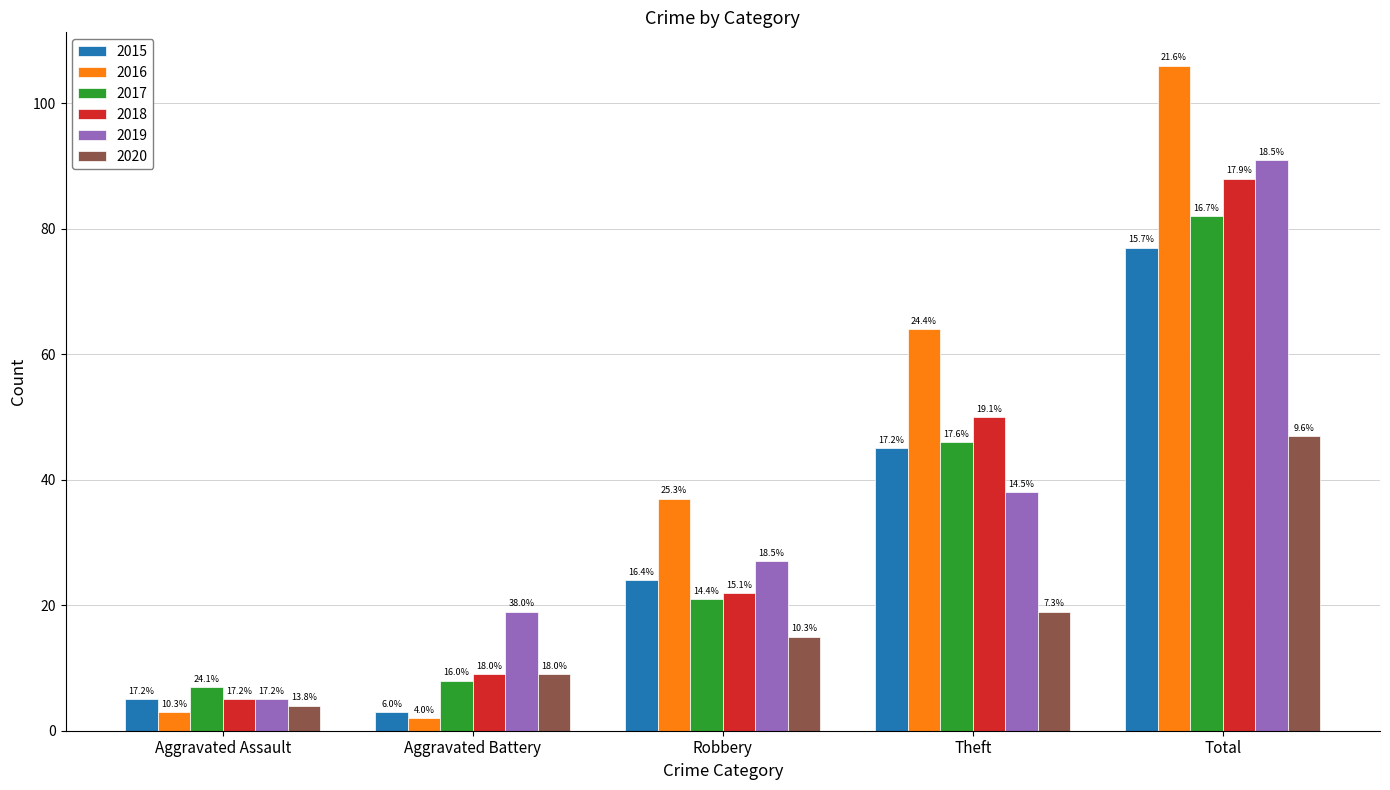

Between Theft and Total, which is larger?

Total